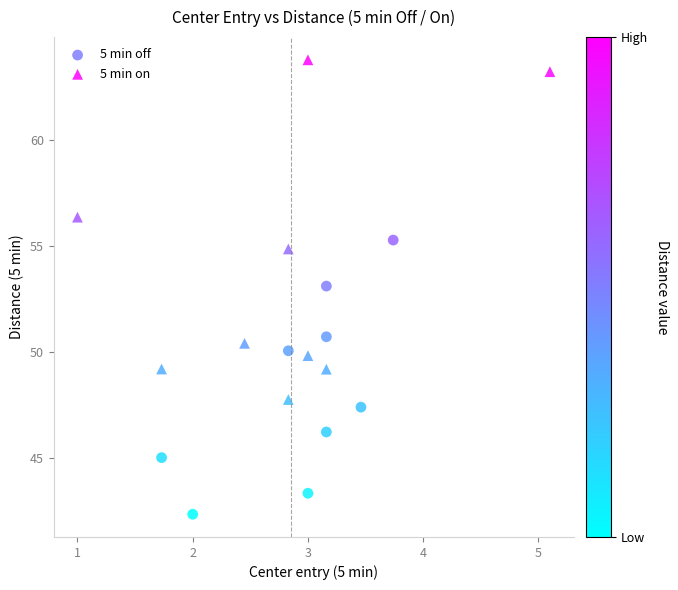

Which series contains the highest Y value?

5 min on